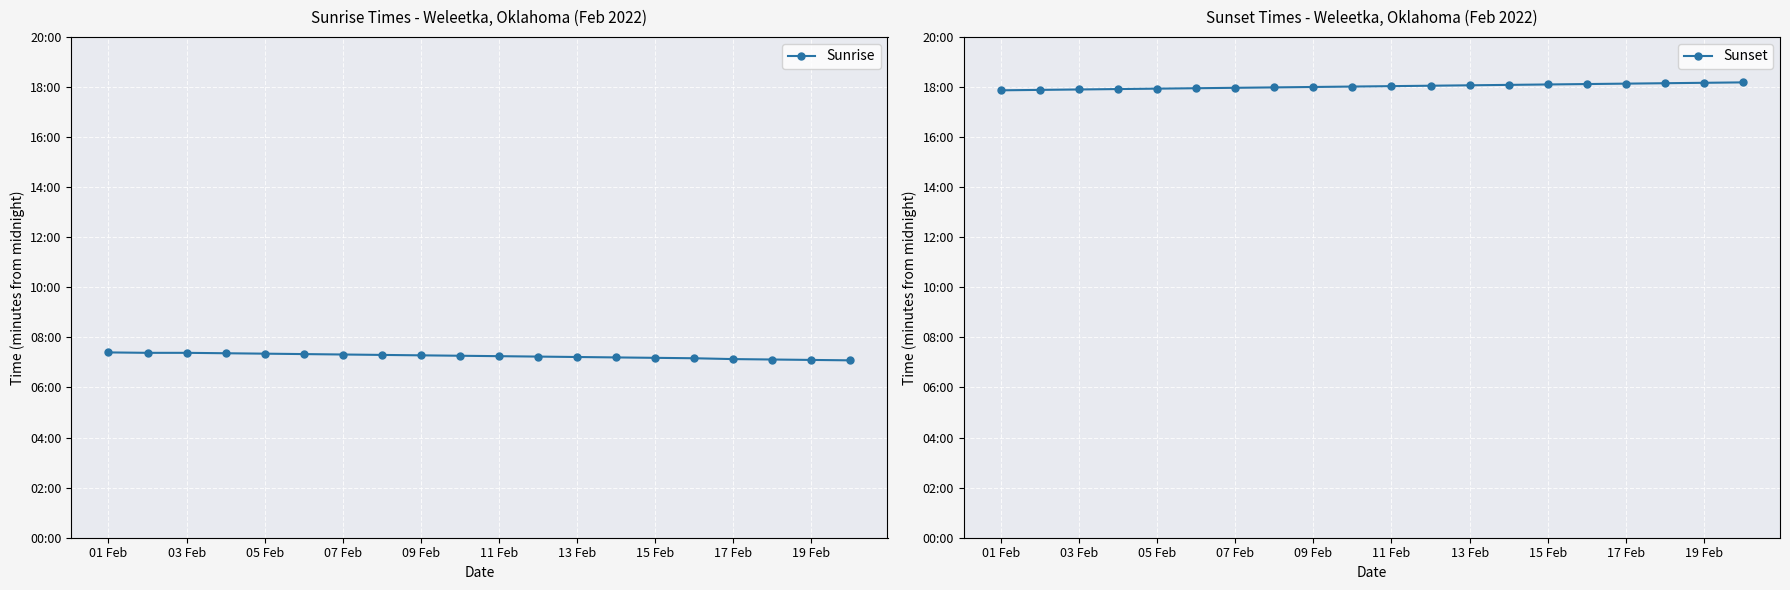

True or false: Sunrise and Sunset intersect in this chart.

False